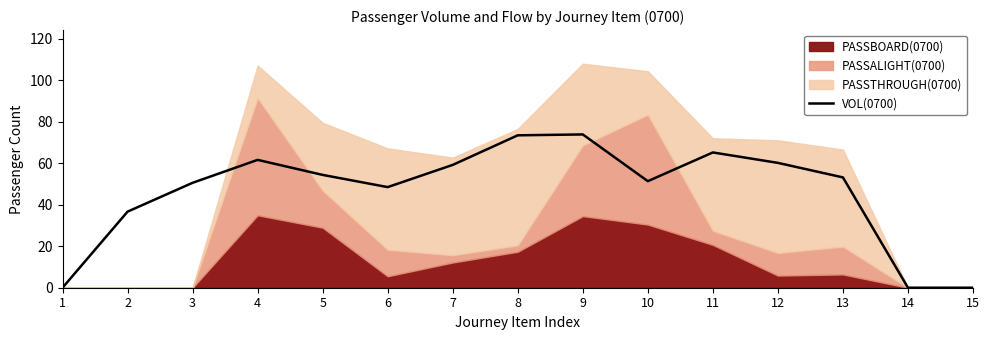

True or false: the data shows 73.5 at 8.

True